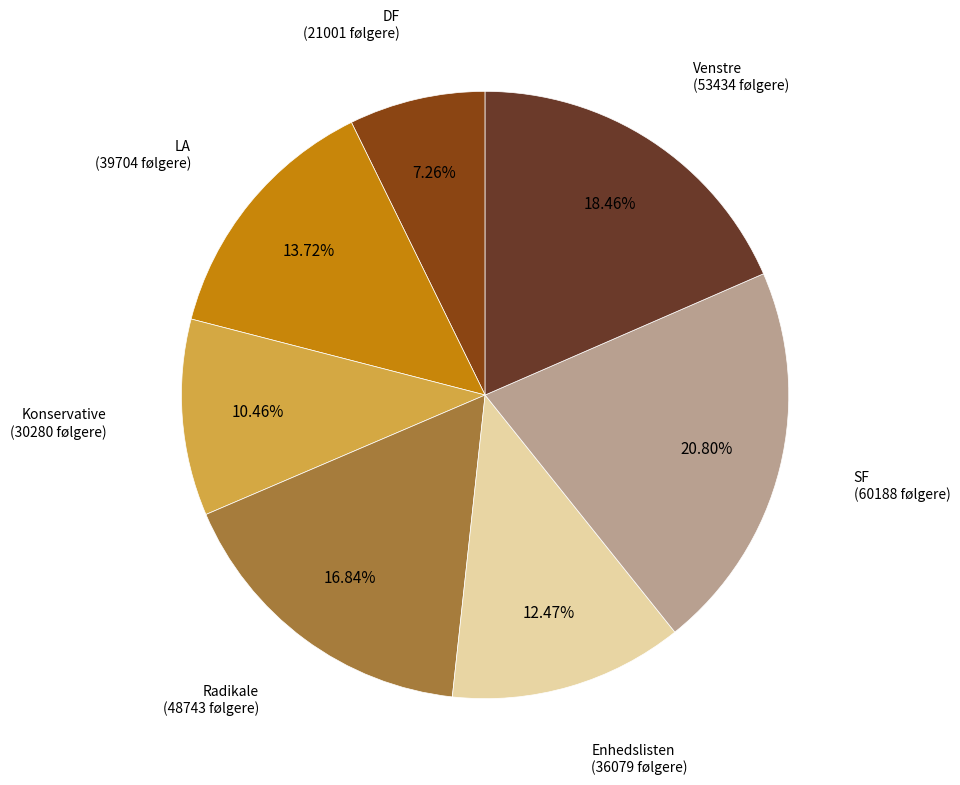

What is the ratio of the value at Venstre to the value at SF?

0.9